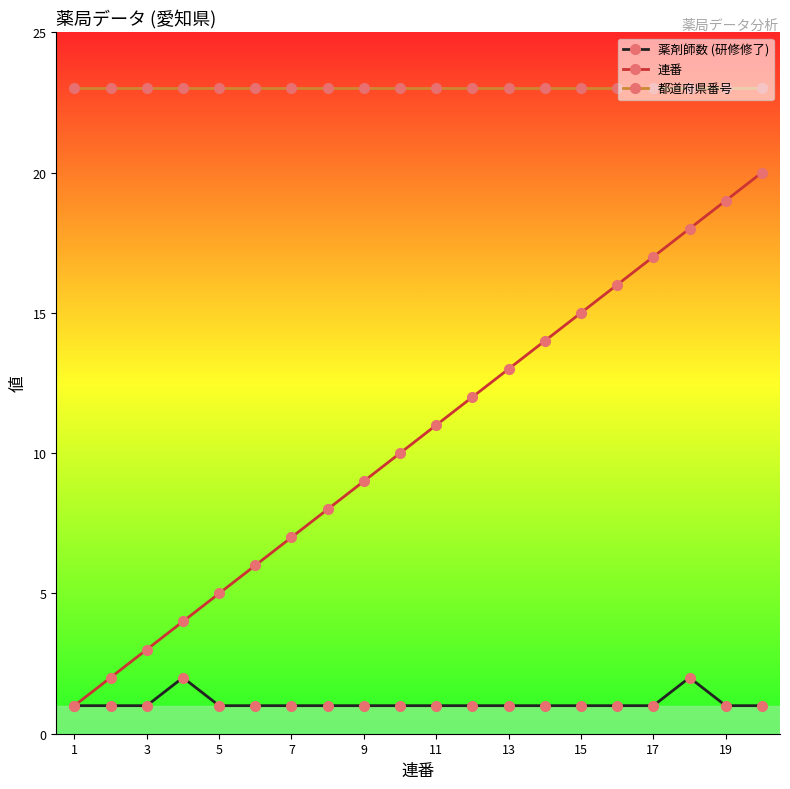

Which series has the largest range (max minus min)?

連番